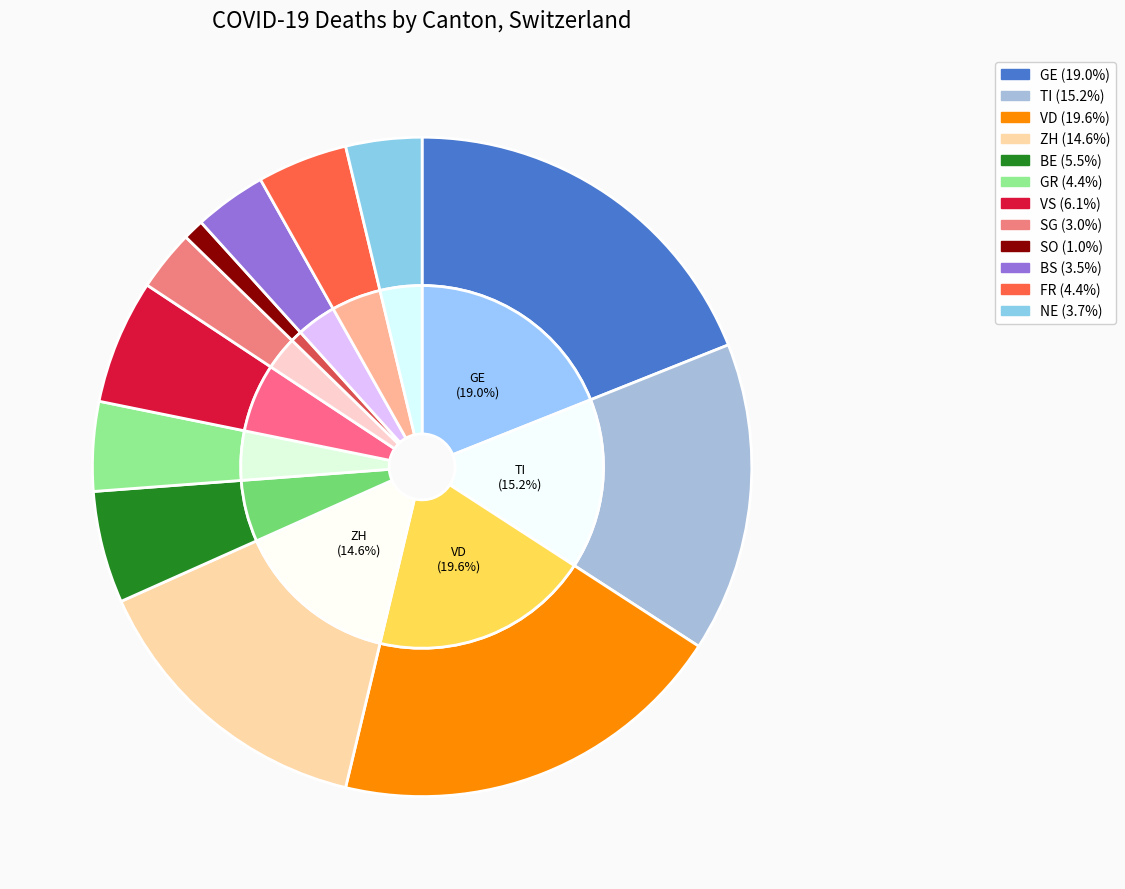

Is ZH the majority of the pie?

No